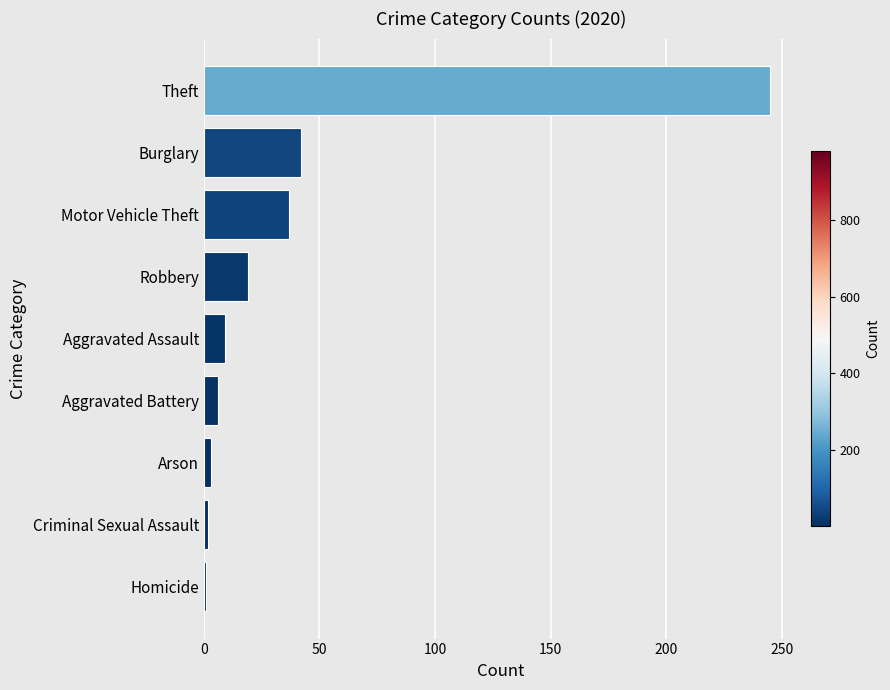

What is the label of the 5th bar from the bottom?

Aggravated Assault